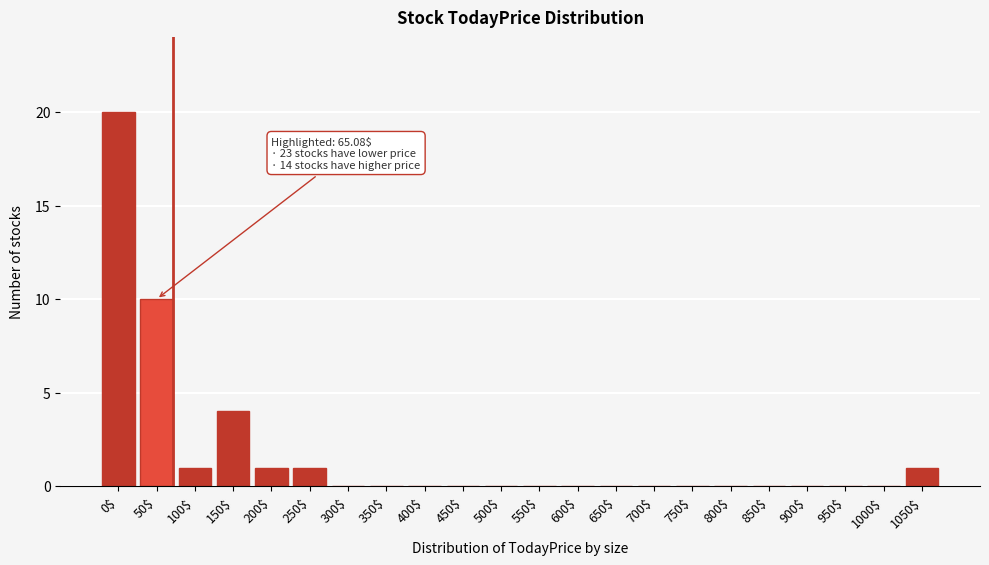

What is the maximum value shown in the chart?

20